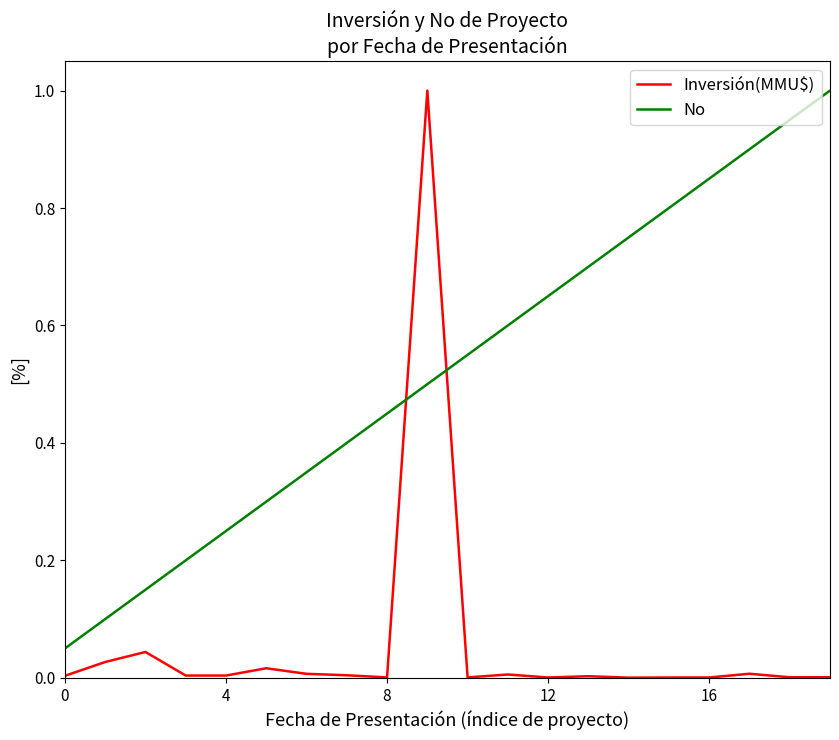

What is the difference between the maximum and minimum values in the Inversión(MMU$) series?

1.0